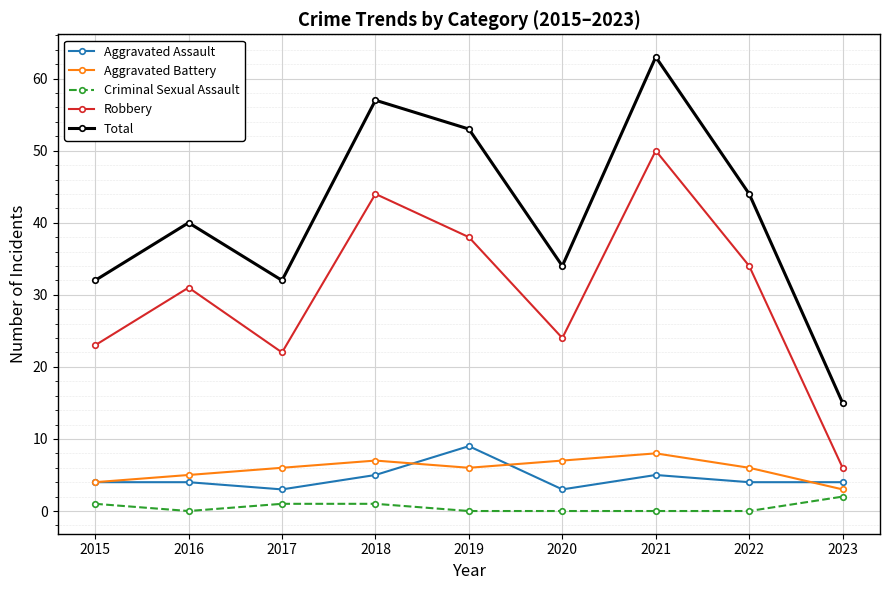

Which series has the largest total across all categories?

Total